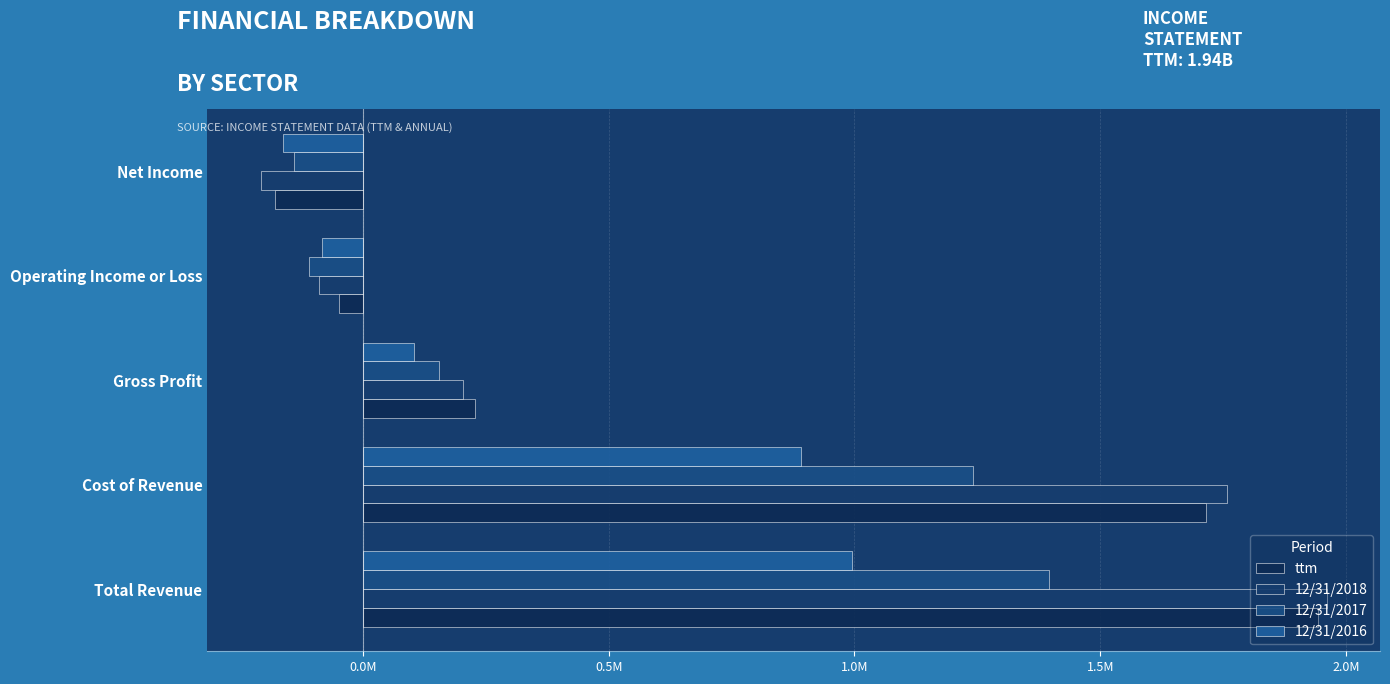

Which series has the widest spread of values?

12/31/2018